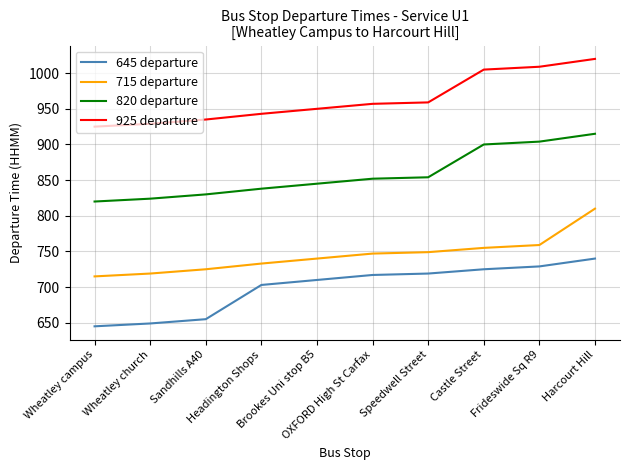

True or false: 645 departure and 820 departure cross at least once.

False